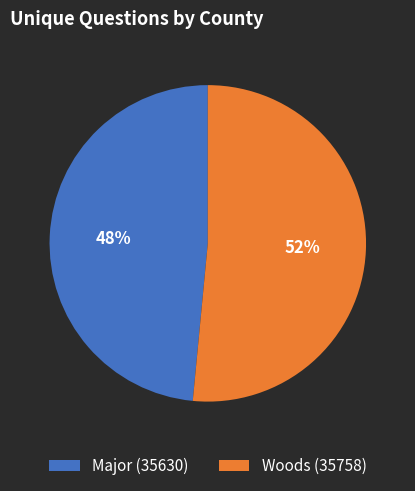

Combined, do Major (35630) and Woods (35758) account for over 50%?

Yes